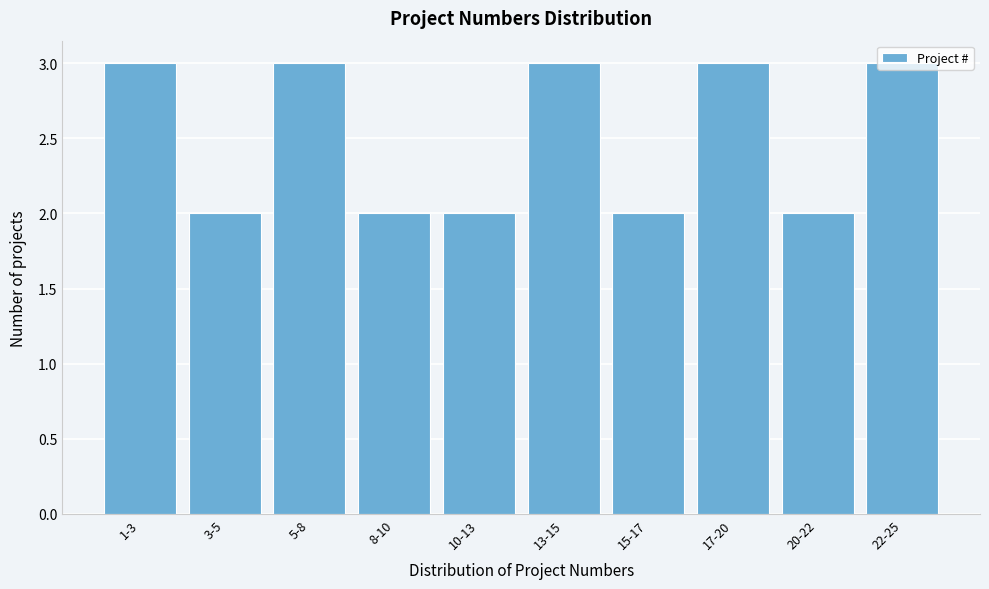

Approximately how many times larger is the value at 17-20 compared to 1-3?

1.0